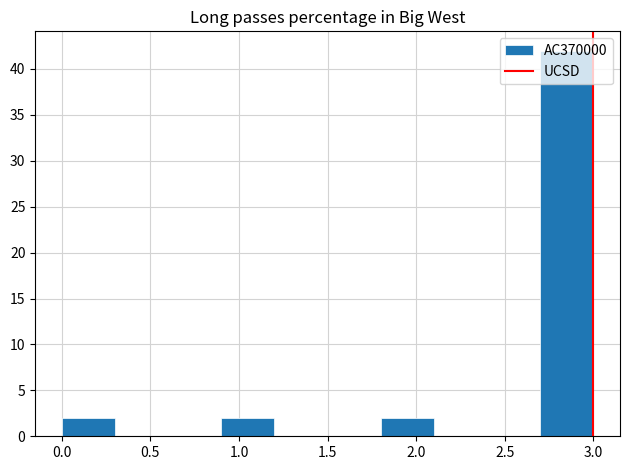

What is the height of the bar covering 1.8 to 2.1 on the x-axis? The values are not printed on the chart, so give them approximately, as read against the axis.

2